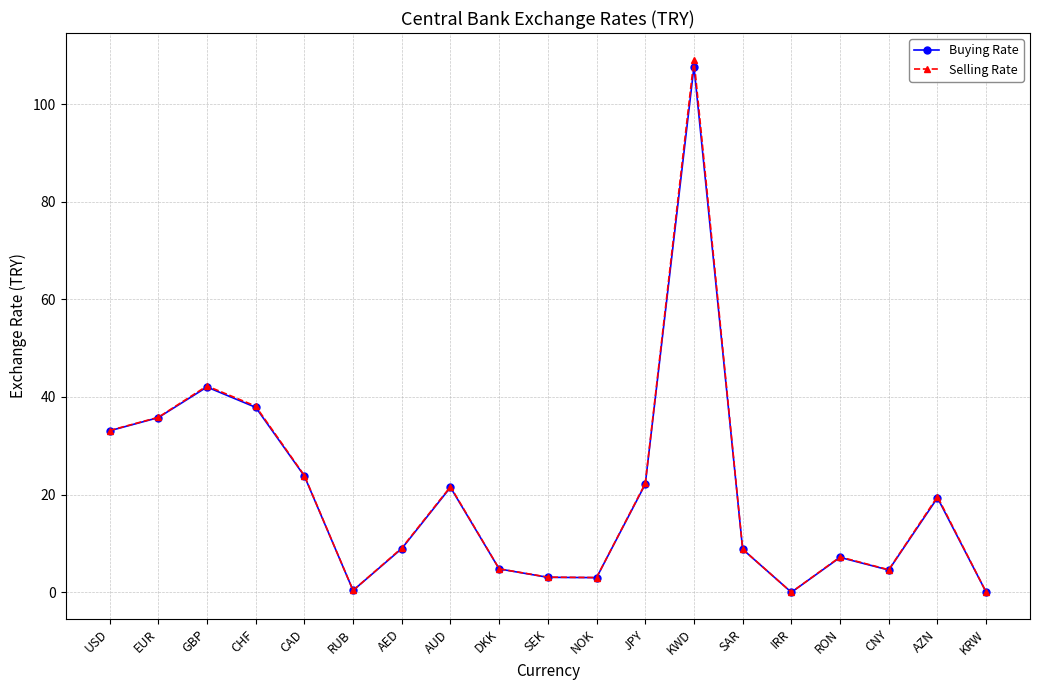

What position from the left is USD?

1